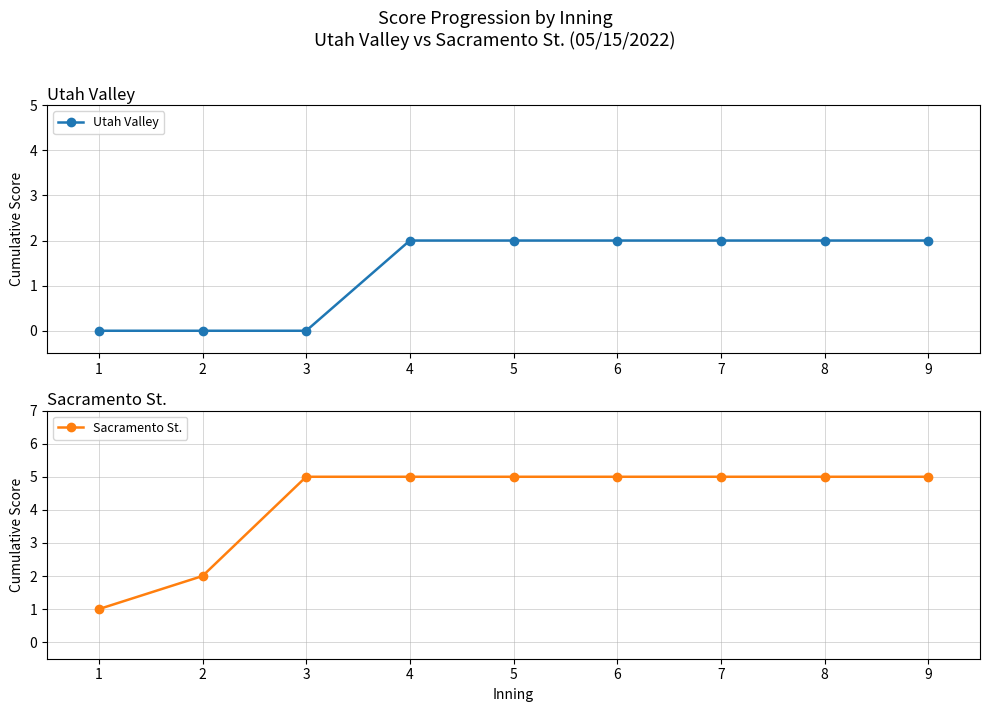

The Utah Valley series shows 3 at 8. True or false?

False